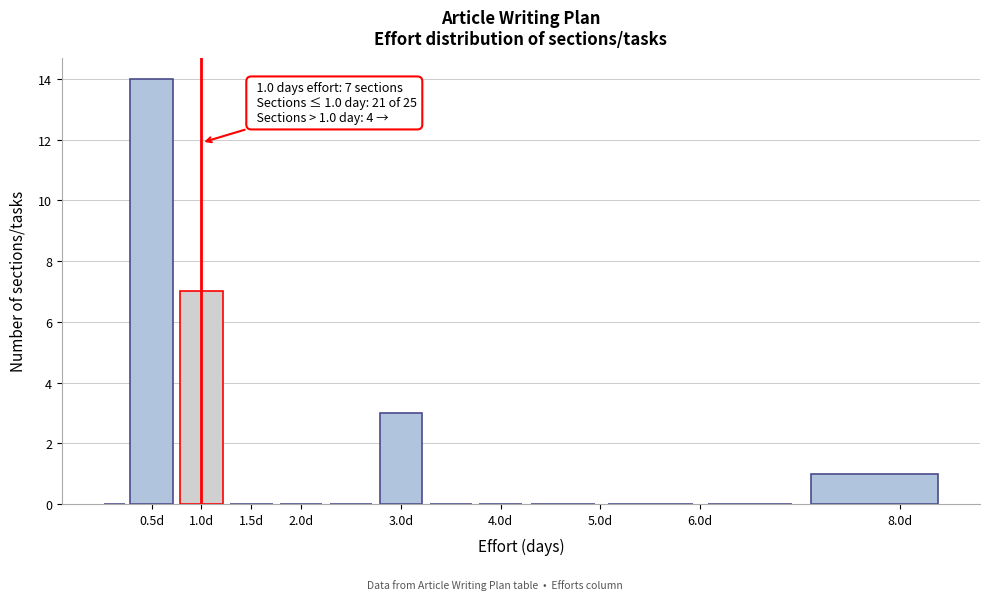

Which range on the x-axis has the tallest bar?

0.25 to 0.75